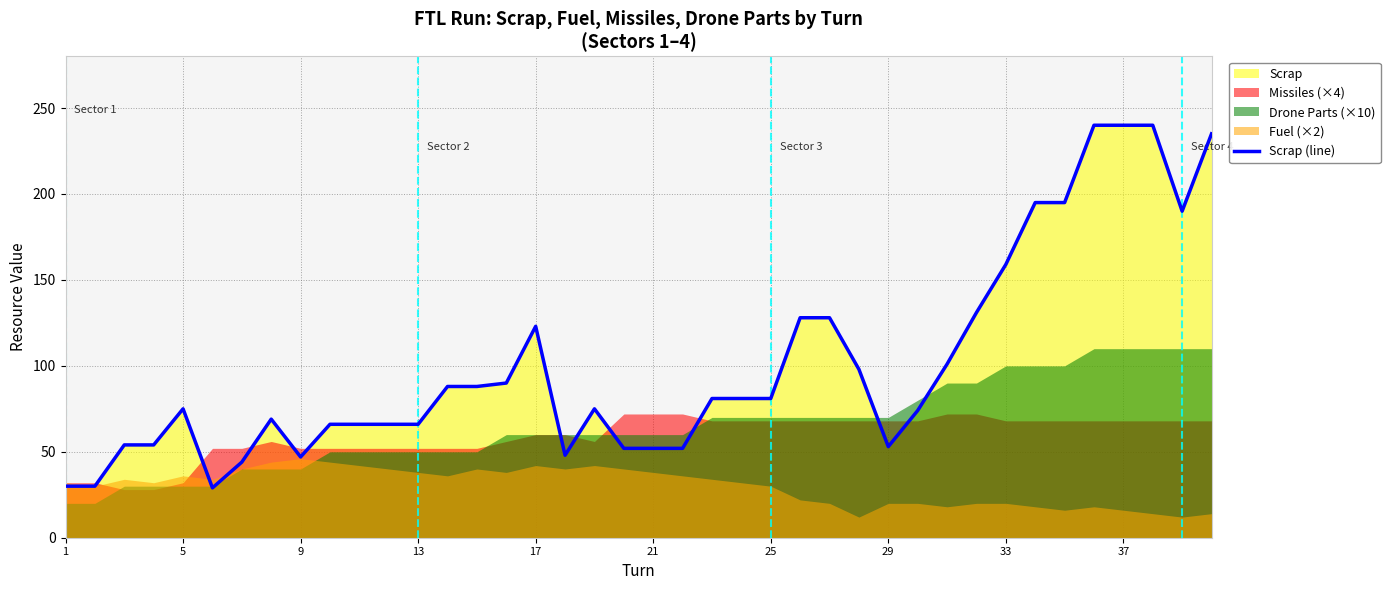

What is the average value?

100